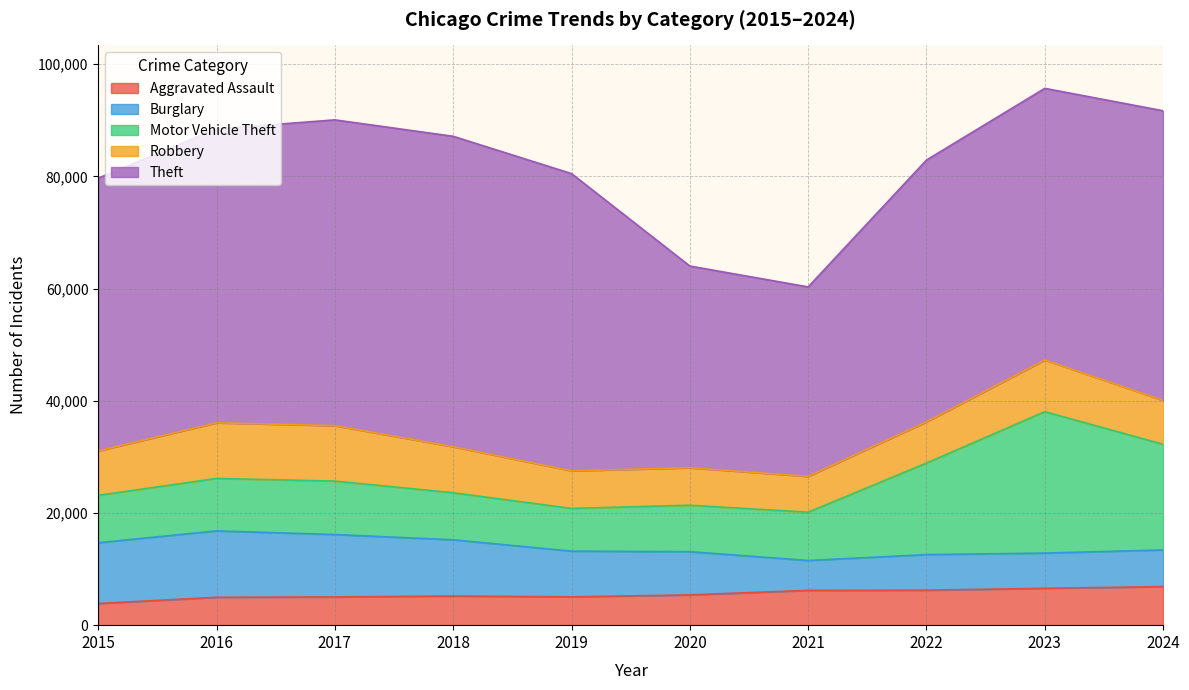

In Burglary, how many points are lower than both neighbors (excluding endpoints)?

2